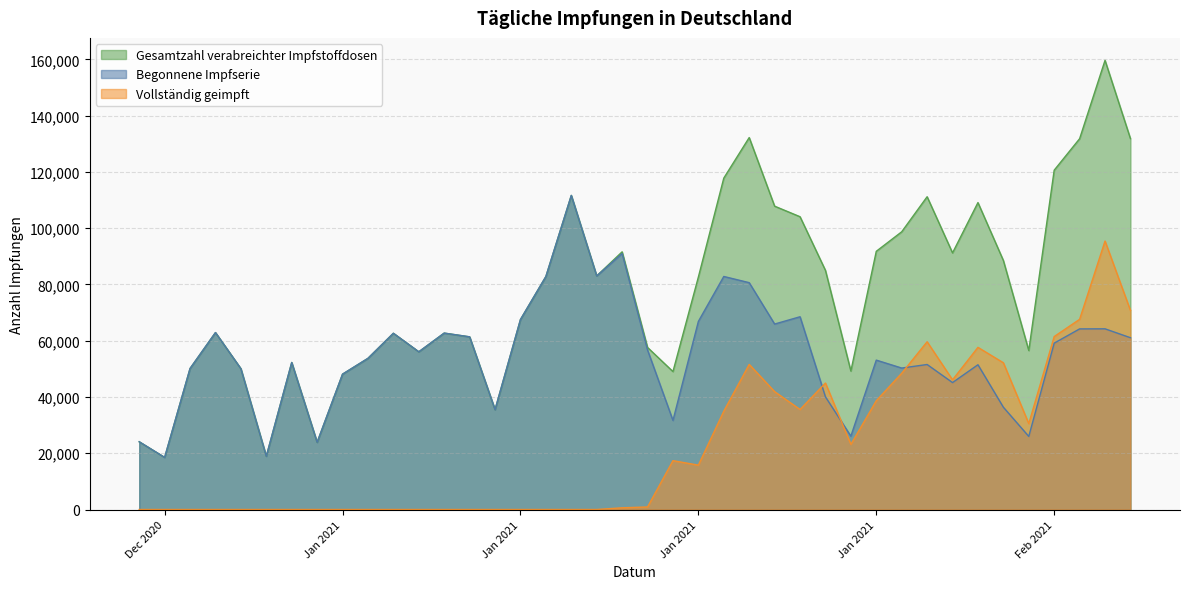

List the series in order of their peak value, highest first.

Gesamtzahl verabreichter Impfstoffdosen, Begonnene Impfserie, Vollständig geimpft